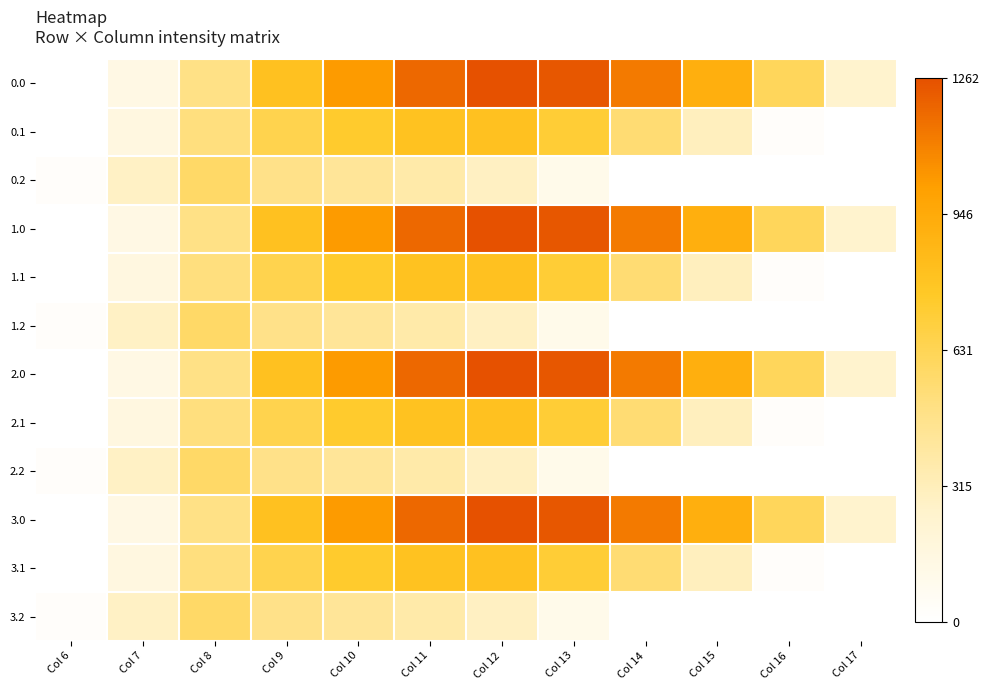

What is the spread (max minus min) of values at Col 13?

1129.6